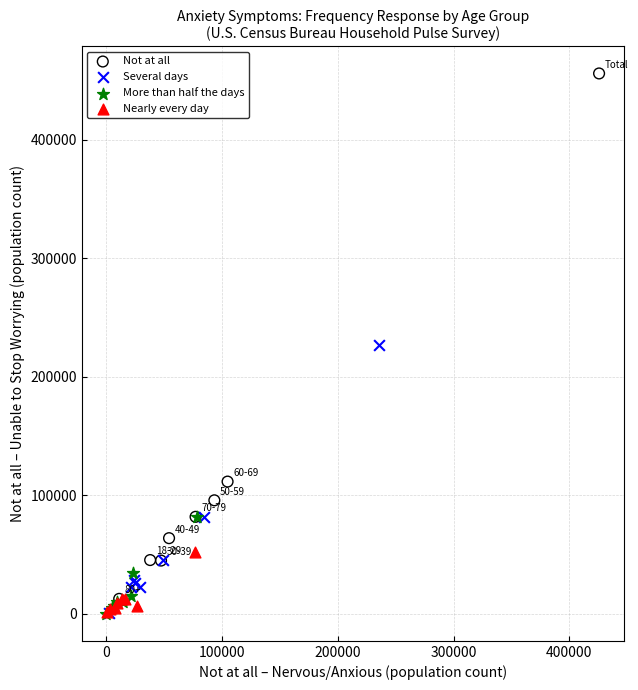

Which series has the widest spread of Y values?

Not at all